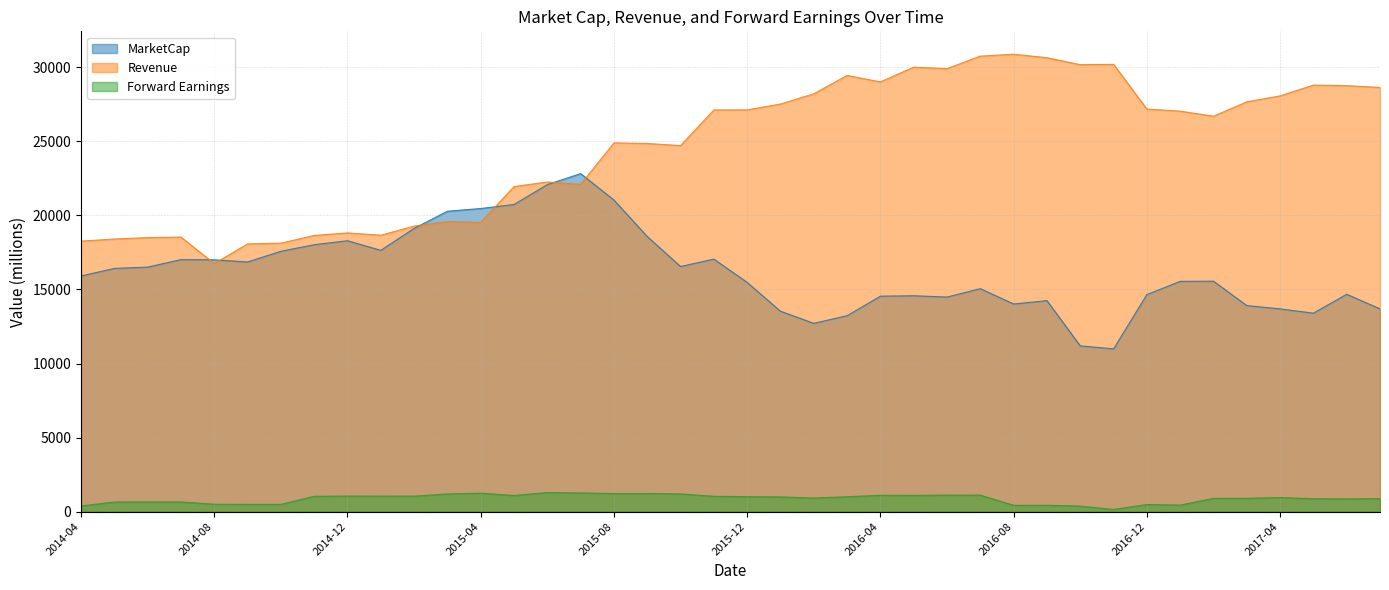

What is the difference between the second highest and second lowest values in the Revenue series?

12674.8